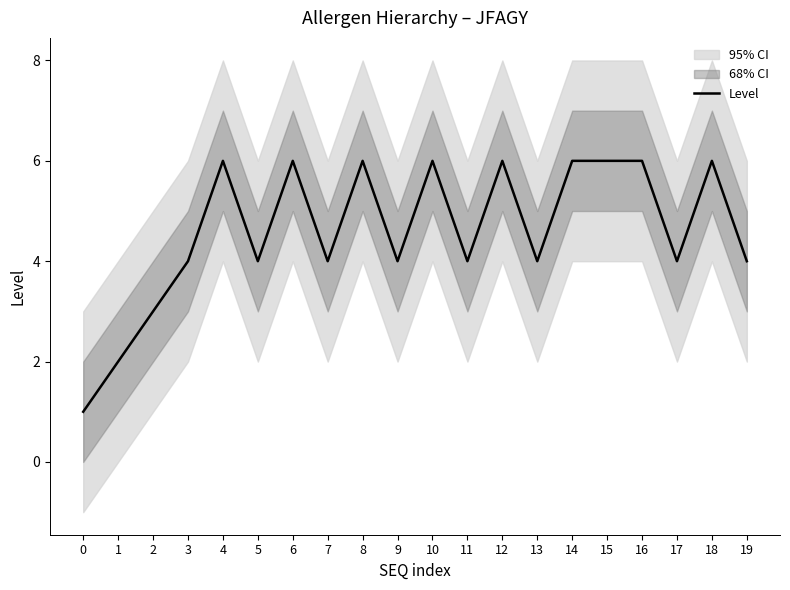

How many distinct data groups are displayed?

1